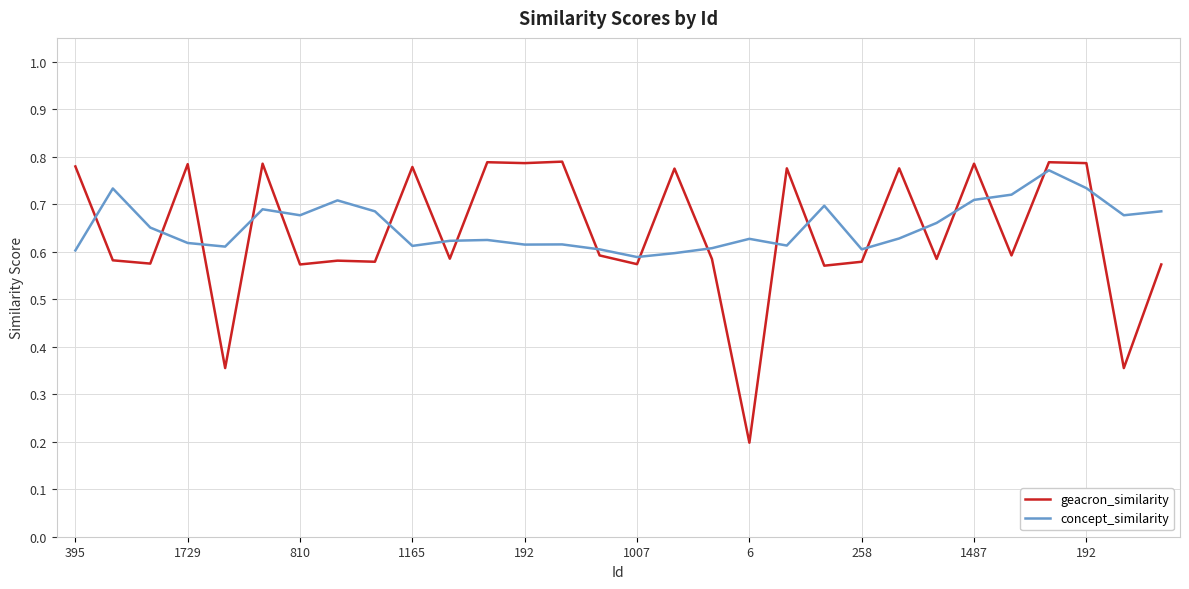

At how many categories does at least one series exceed 0?

30